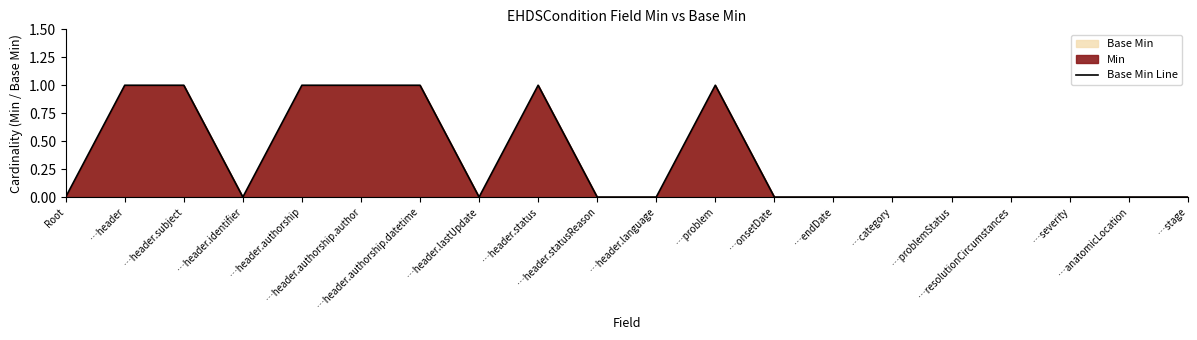

What is the sum of all values?

7